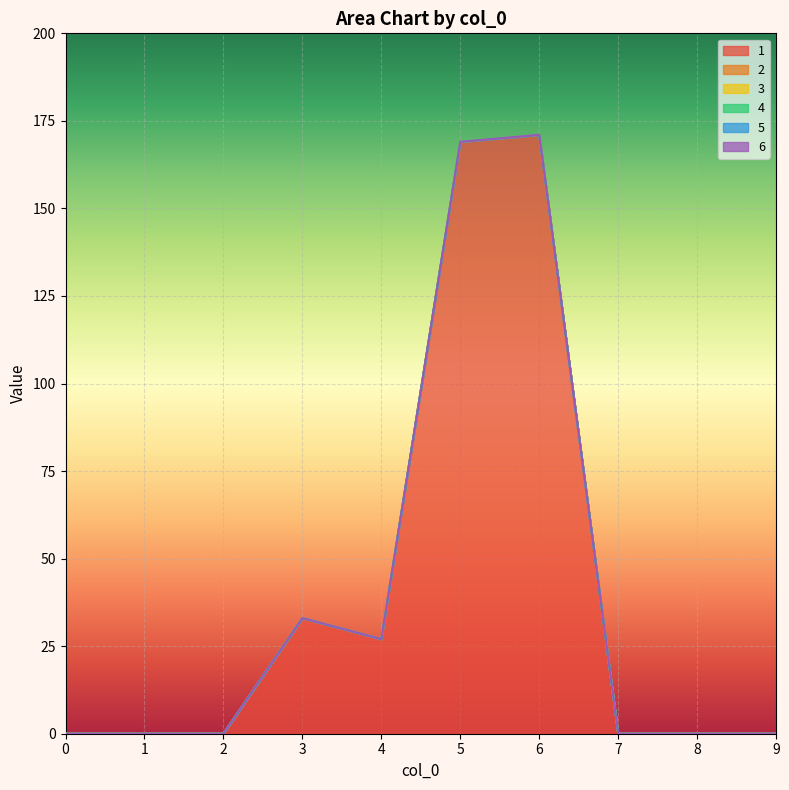

Reading left to right, transcribe all the data shown in this chart.

1: 0	0	0	33	27	169	171	0	0	0
2: 0	0	0	0	0	0	0	0	0	0
3: 0	0	0	0	0	0	0	0	0	0
4: 0	0	0	0	0	0	0	0	0	0
5: 0	0	0	0	0	0	0	0	0	0
6: 0	0	0	0	0	0	0	0	0	0